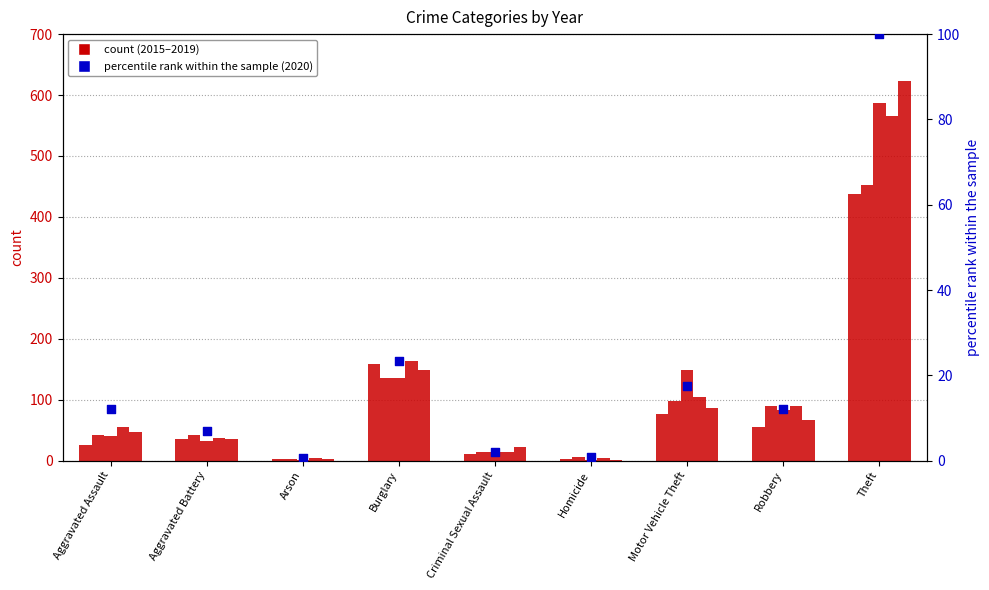

What is the ratio of the value at Aggravated Battery to the value at Burglary?

0.3